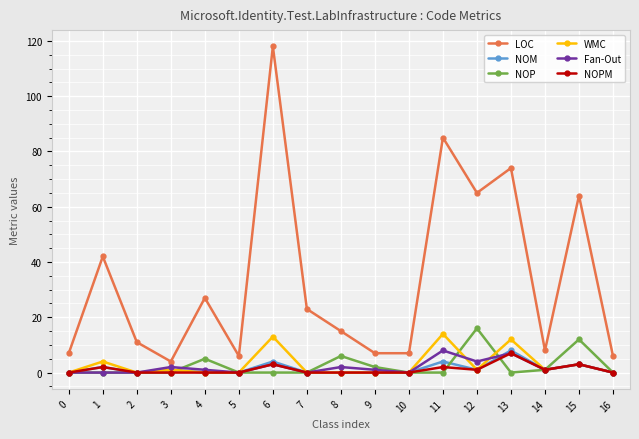

Between 14 and 15, which series saw the biggest shift?

LOC